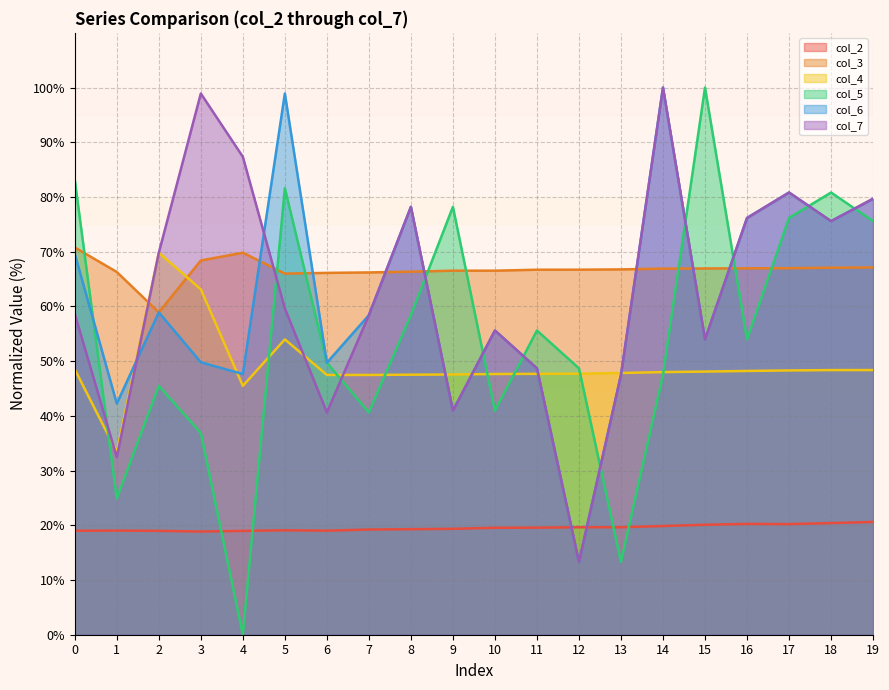

How many intersections are there between col_6 and col_7?

2